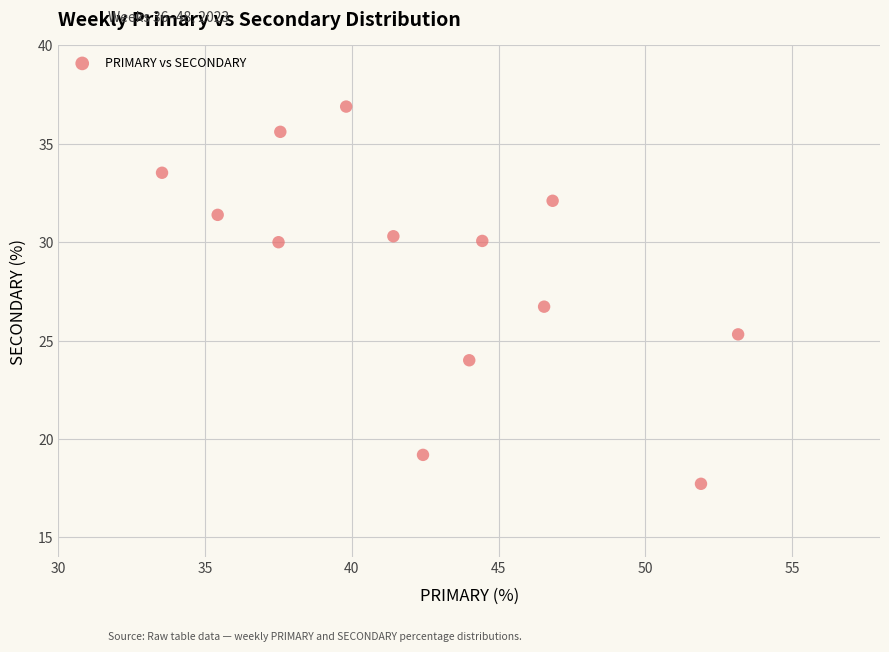

What is the range of Y values (max minus min)?

19.2